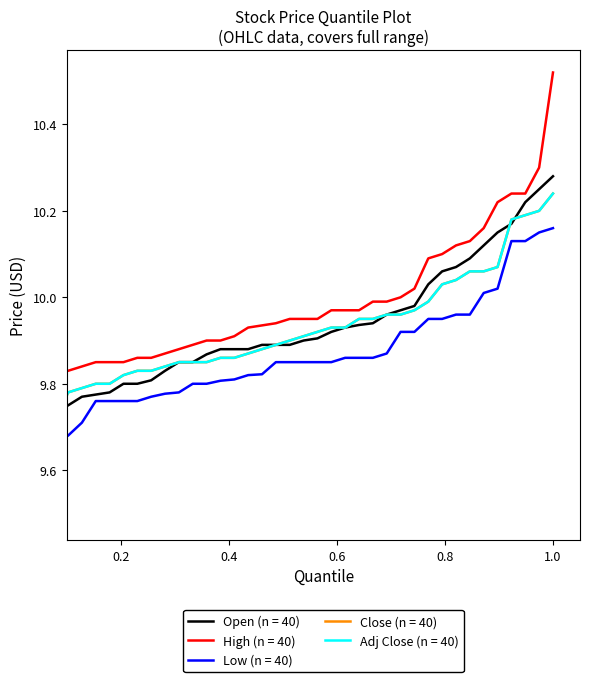

Does the chart have visible grid lines?

No